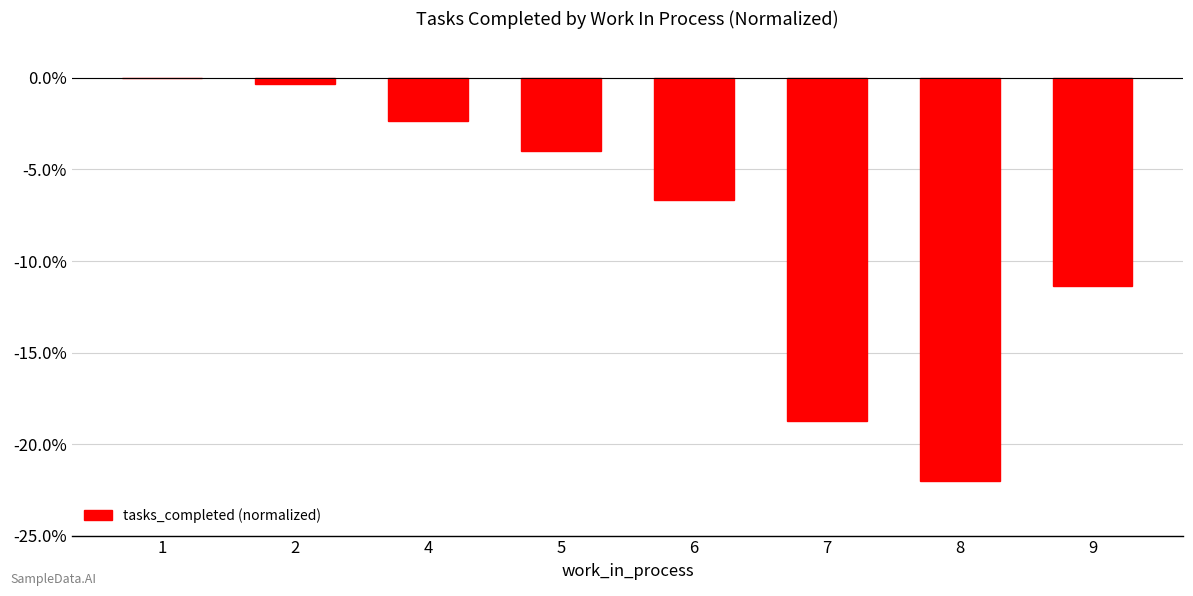

Where is the data nearest to the value -11?

9